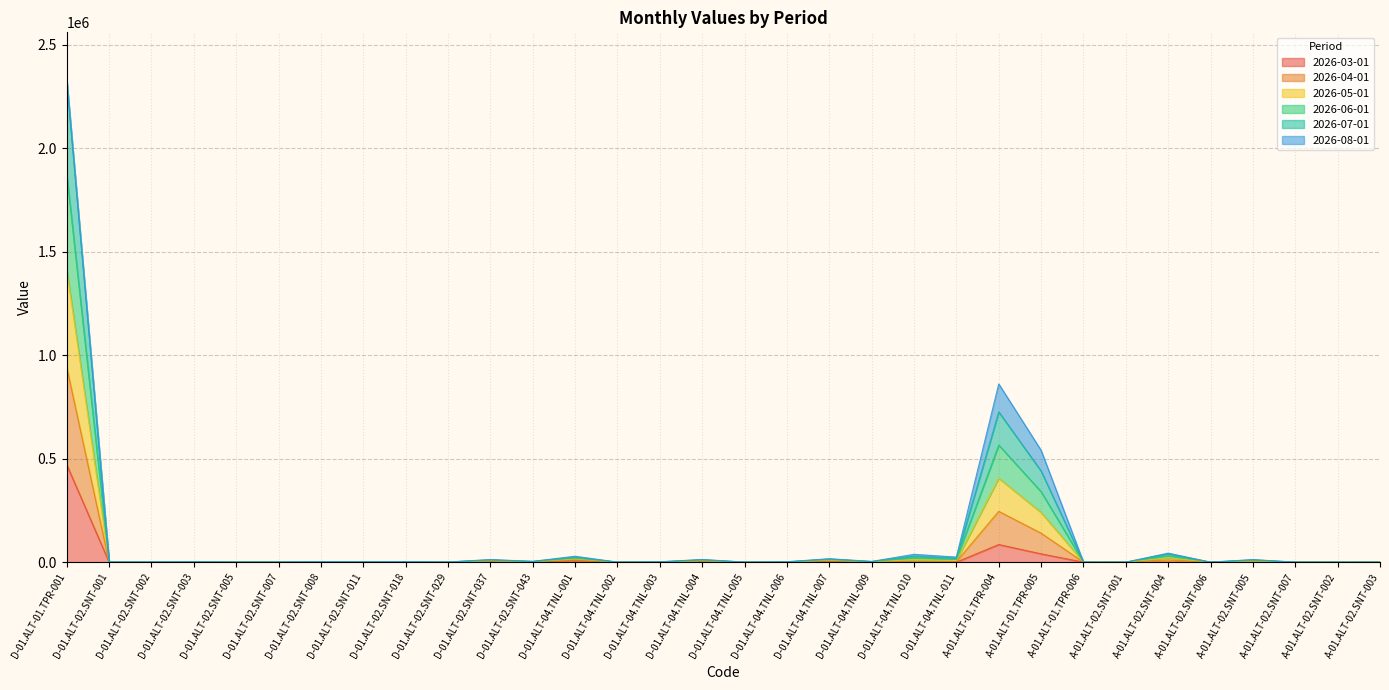

In 2026-06-01, how many points are lower than both neighbors (excluding endpoints)?

10